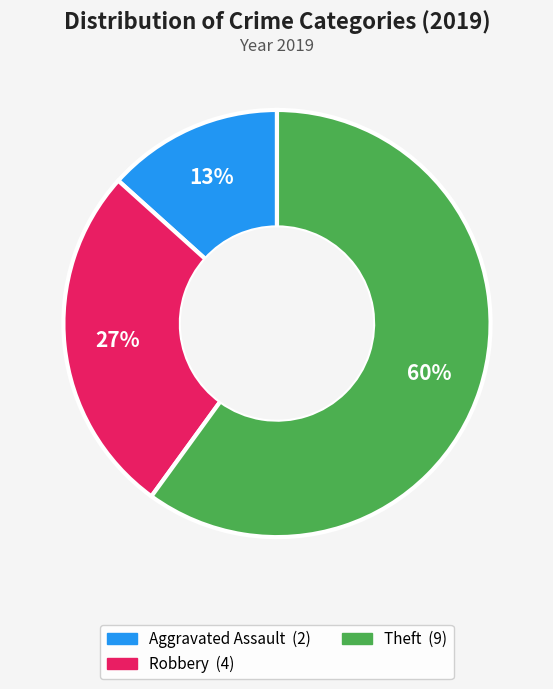

How many segments does this pie chart have?

3